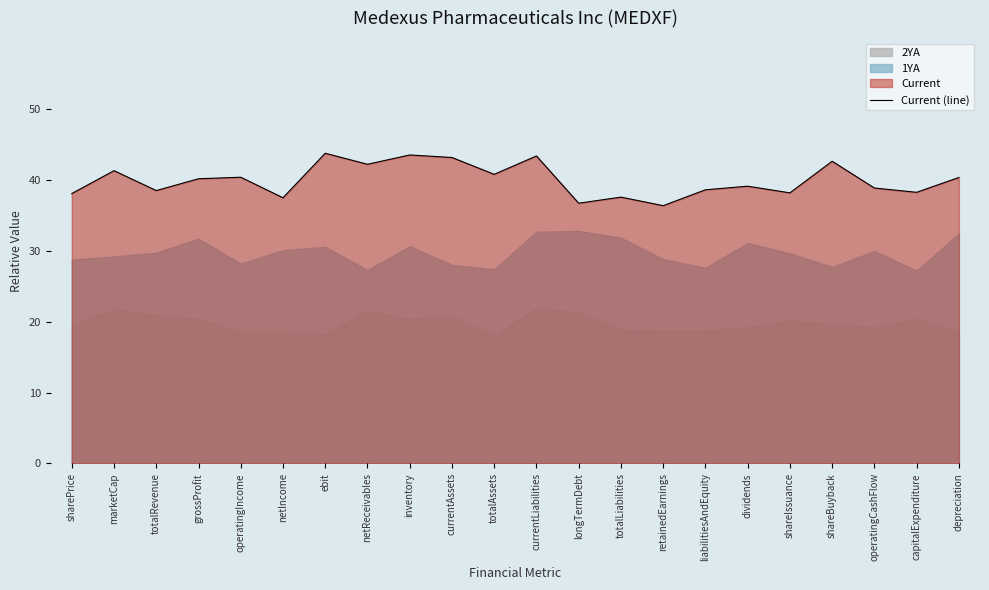

At which category does the chart reach its minimum across all series?

retainedEarnings